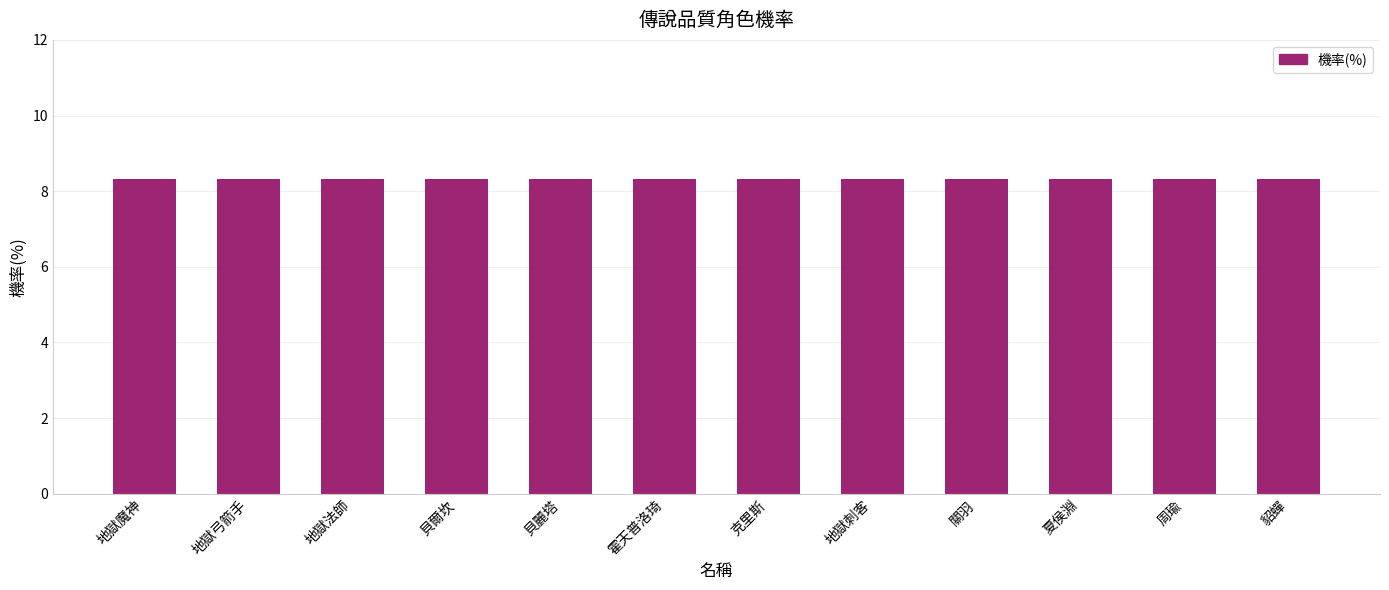

The chart shows a value of 8.3 at 周瑜. True or false?

True